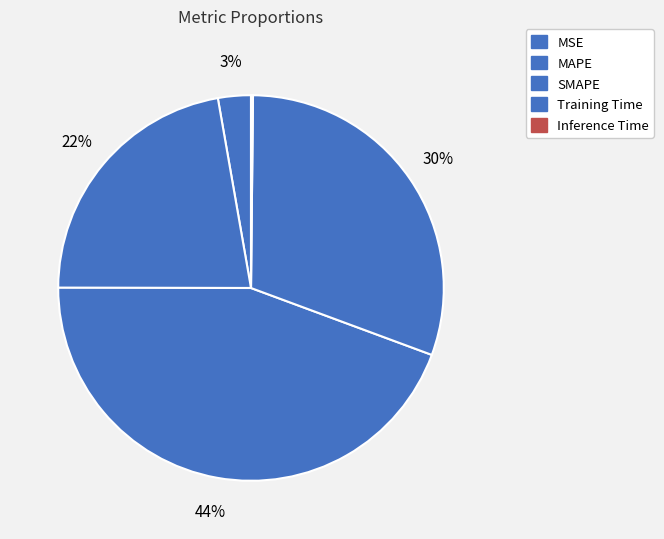

To the nearest percent, what is the combined percentage of MAPE and Inference Time?

22%